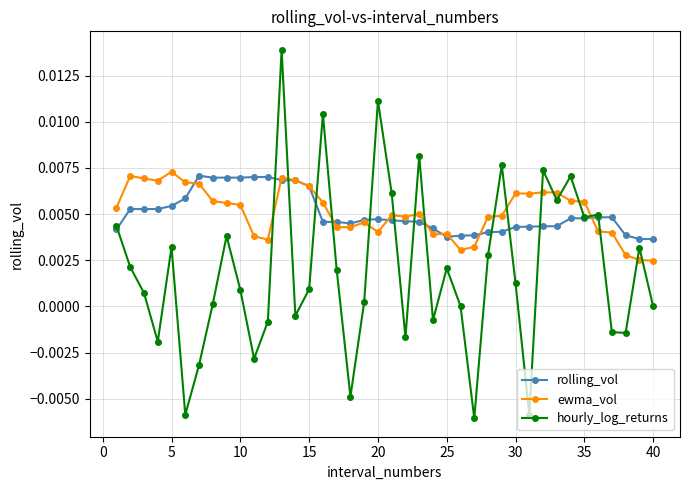

True or false: ewma_vol has more than 0 points higher than both neighbors.

True